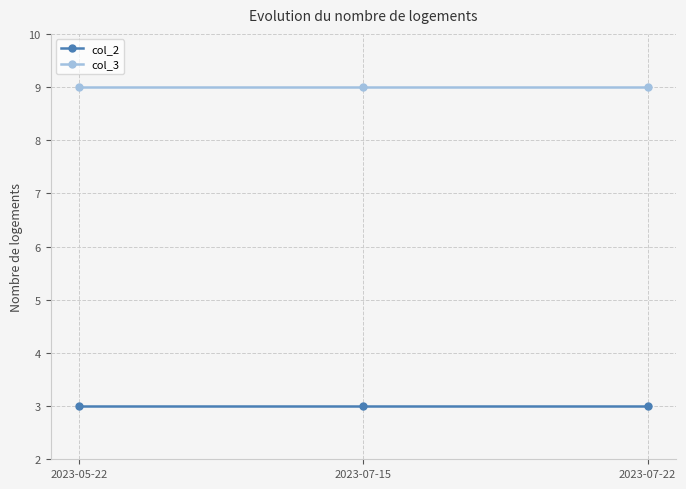

What is the sum of all col_3 values?

27